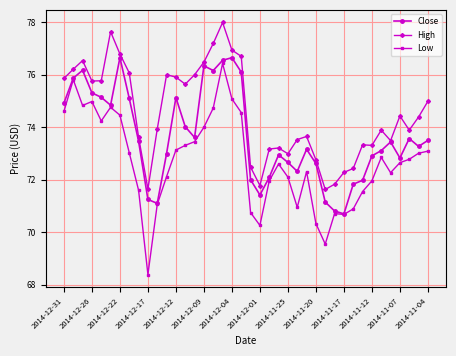

List the series in order of their overall mean, highest first.

High, Close, Low